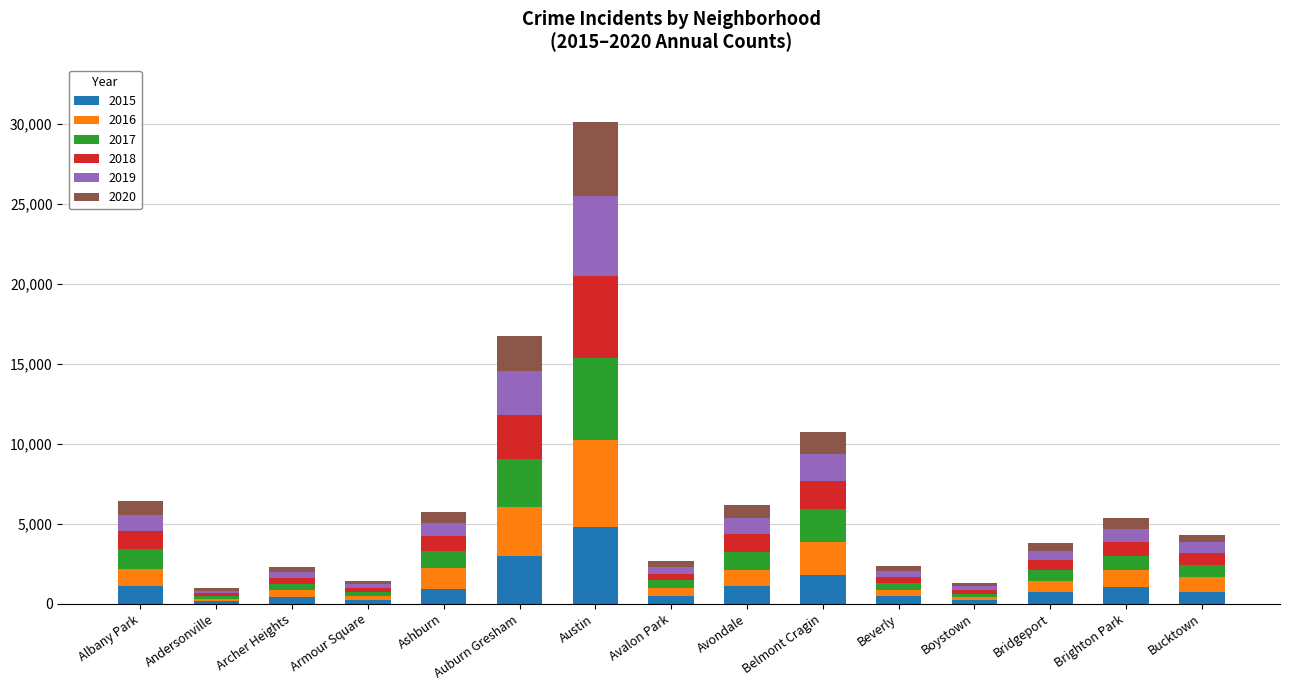

Which category has the highest value in the 2015 series?

Austin